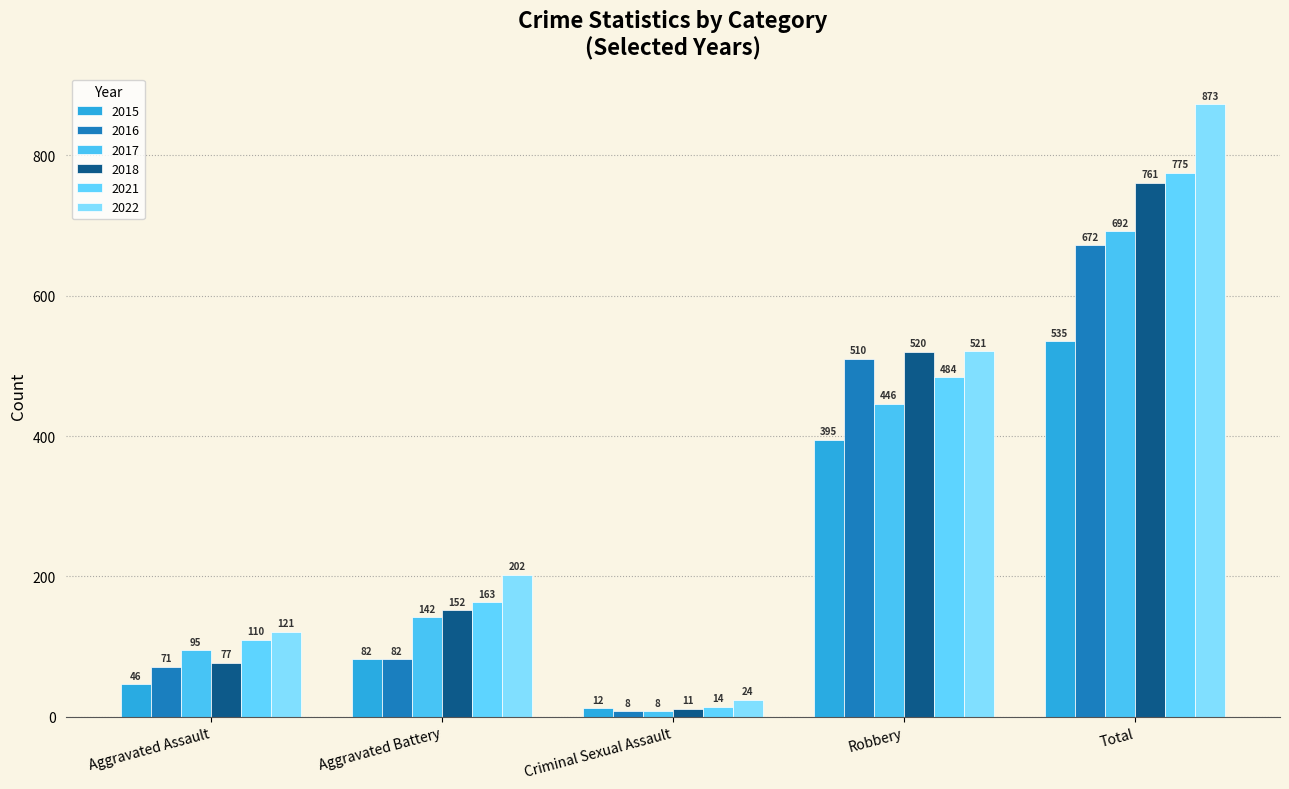

Where does the 2017 series first go above 142?

Robbery